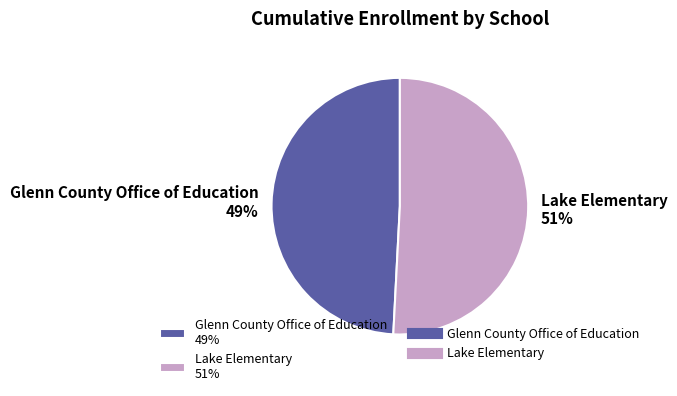

To the nearest percent, what portion does Glenn County Office of Education represent?

49%